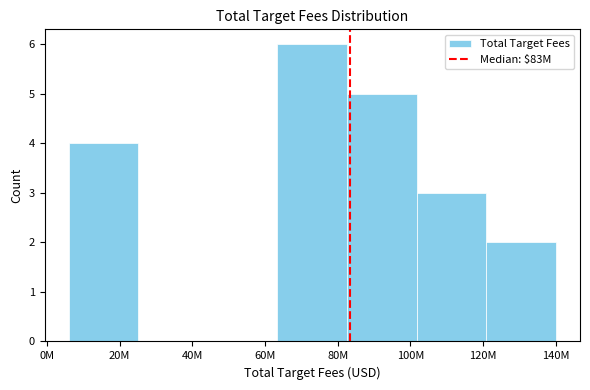

Reading left to right, what are all the values shown in this chart?

20M=4	40M=0	60M=0	80M=6	100M=5	120M=3	140M=2